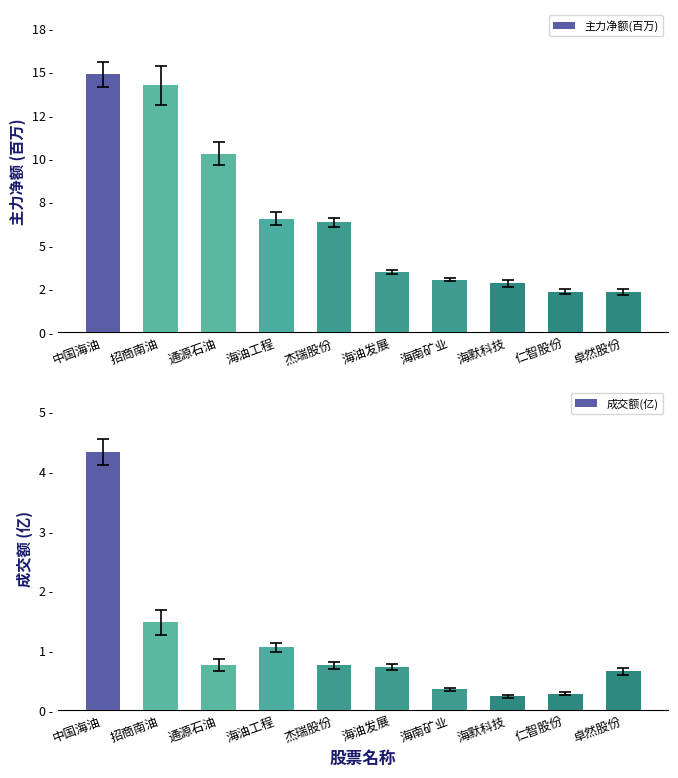

Are the bars grouped side by side (vs. stacked)?

Yes